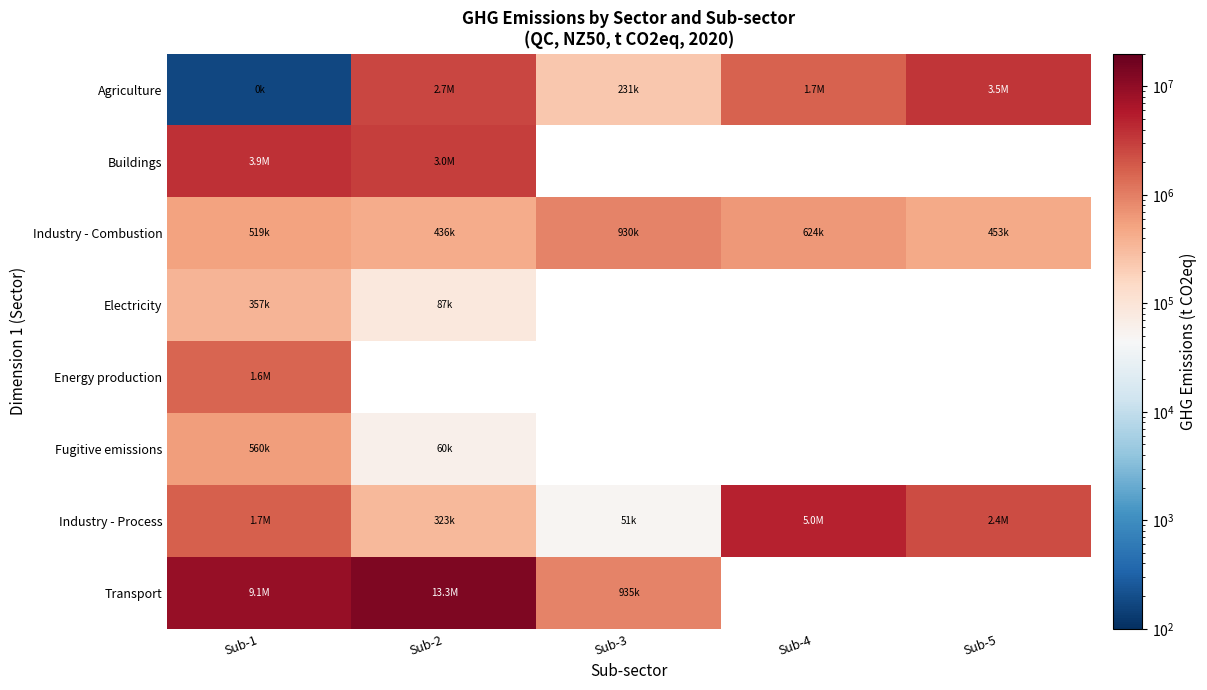

Where is Energy production nearest to the value 1561810?

Sub-1